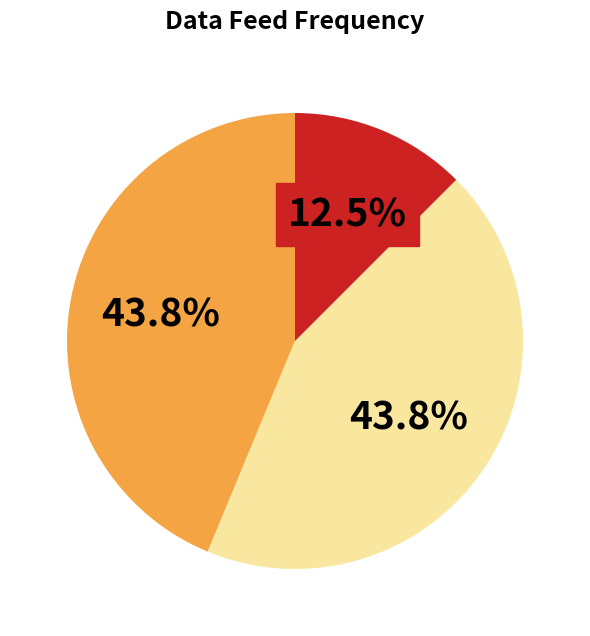

Count the number of slices in the pie.

3